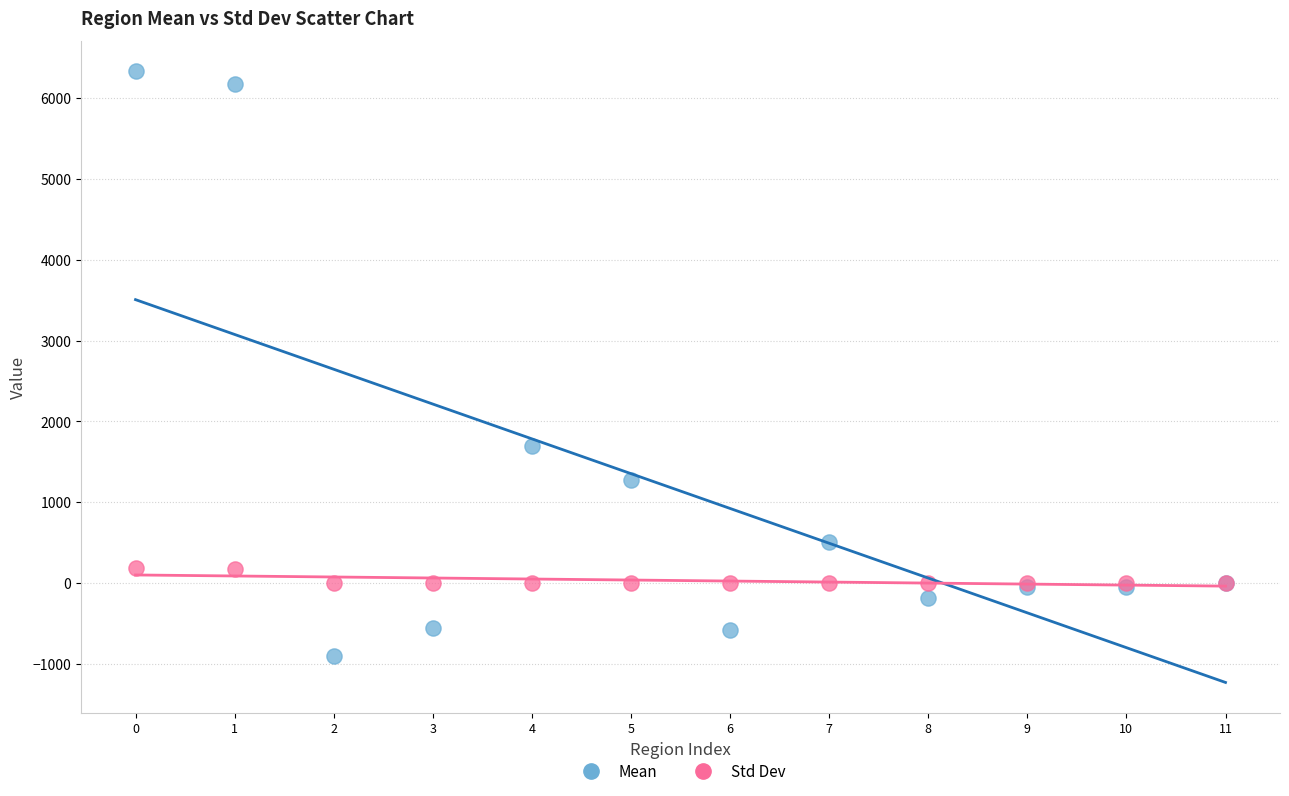

In the Mean series, what Y value is closest to 2713?

1694.6